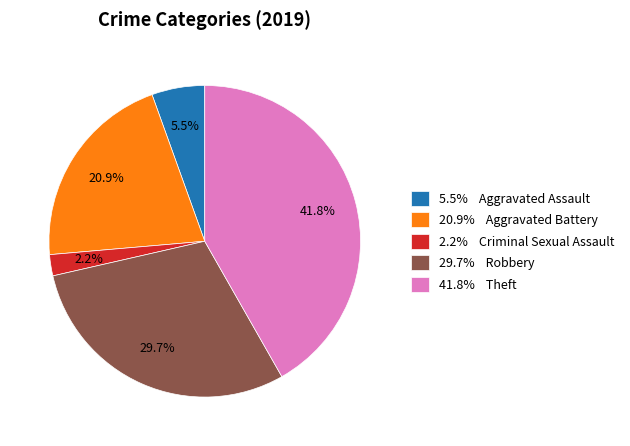

Between 29.7% Robbery and 41.8% Theft, which is larger?

41.8% Theft